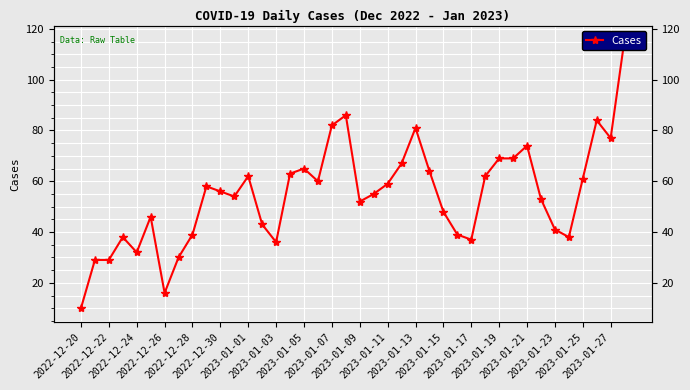

How many data points does each series have?

40